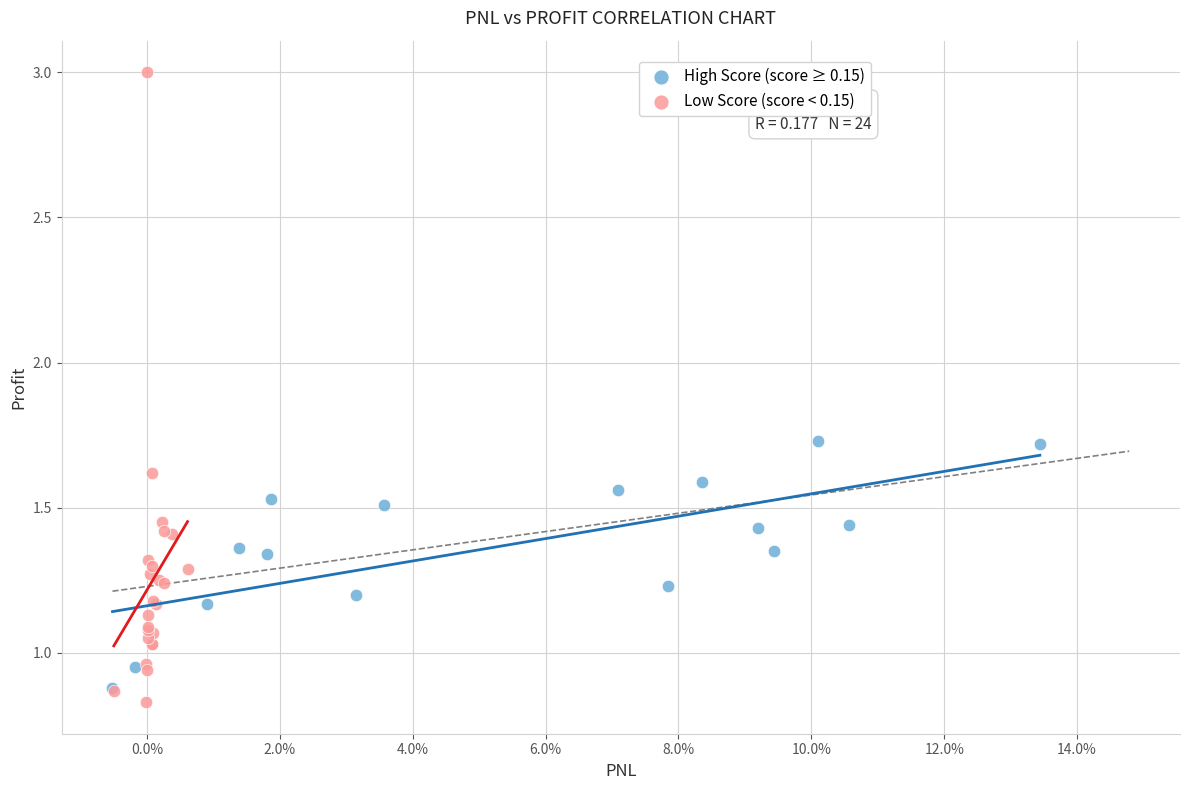

Which series has the widest spread of Y values?

Low Score (score < 0.15)